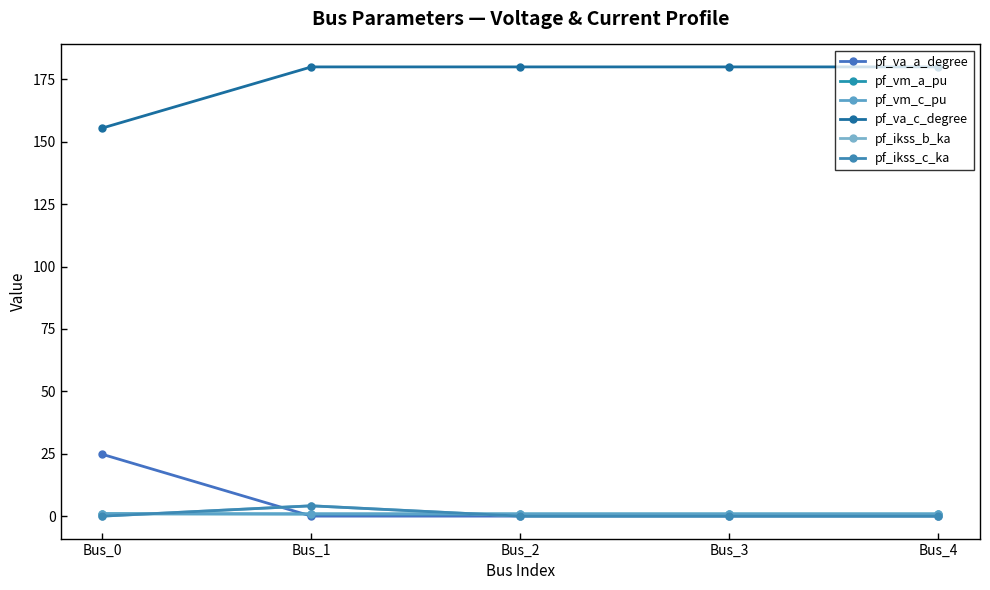

The value of pf_va_a_degree at Bus_0 is 24.8. True or false?

True